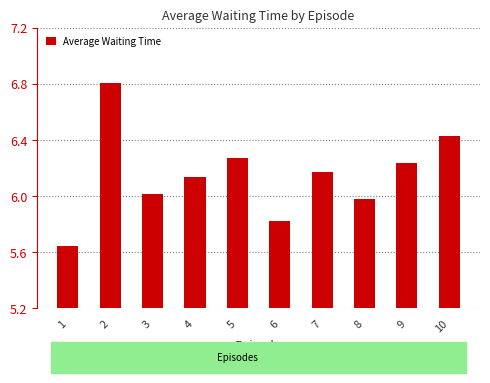

What is the sum of all values?

61.5